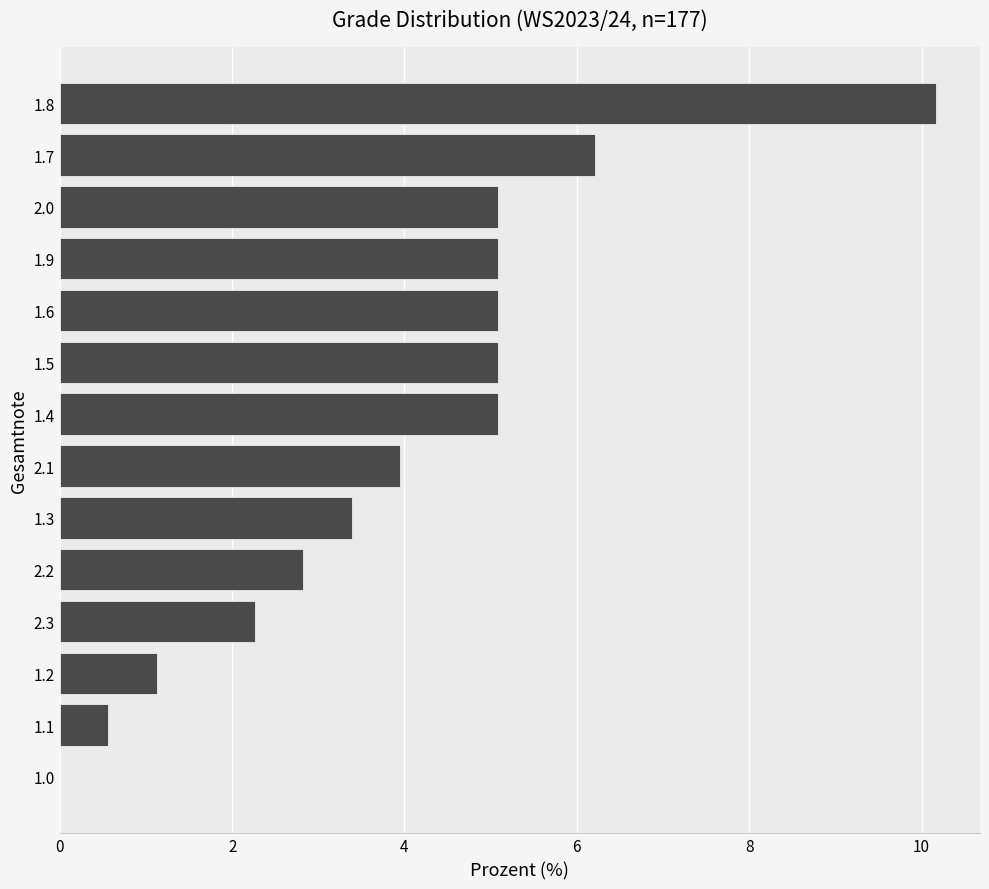

What is the average value?

4.0